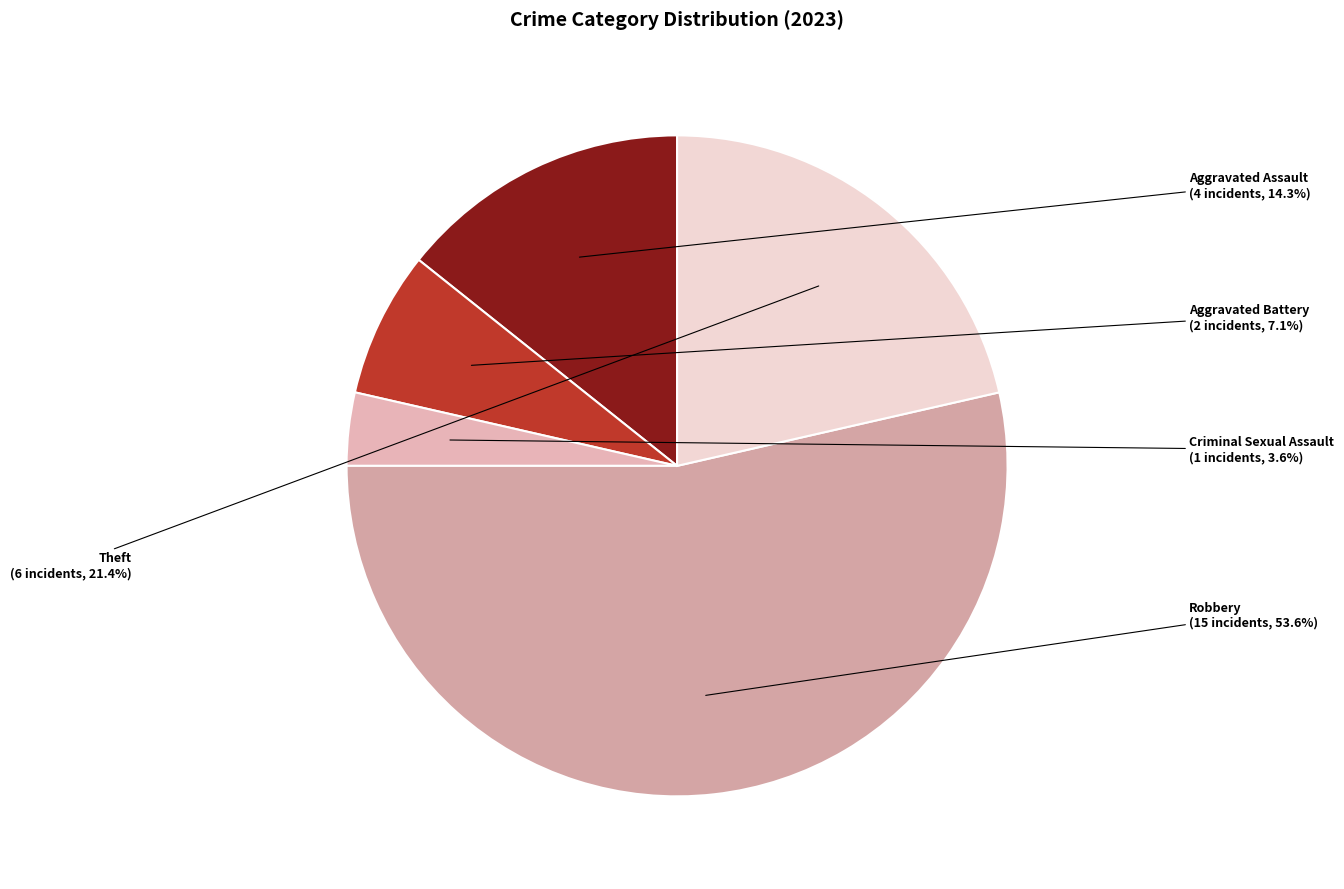

The Aggravated Battery slice represents 18% of the pie. True or false?

False